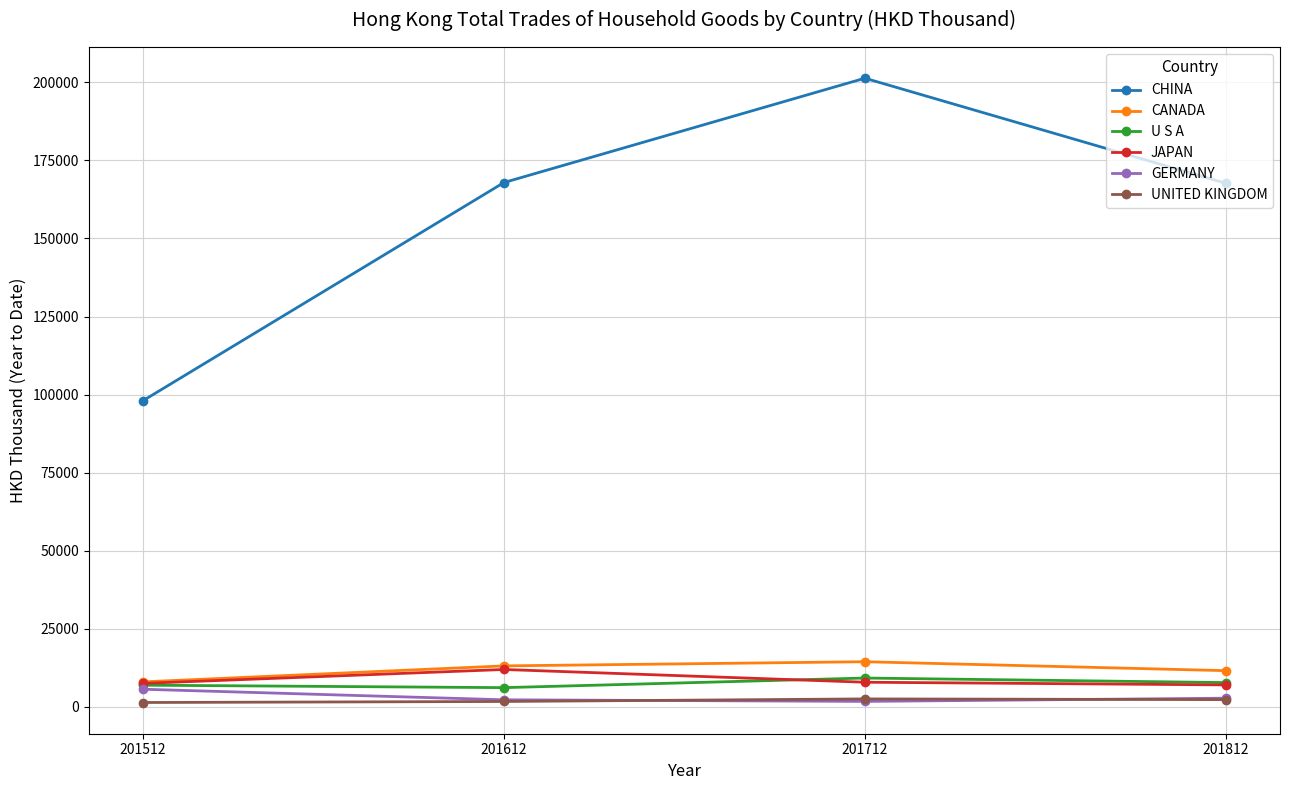

Is it true that CHINA equals 98027.6 at 201512?

True